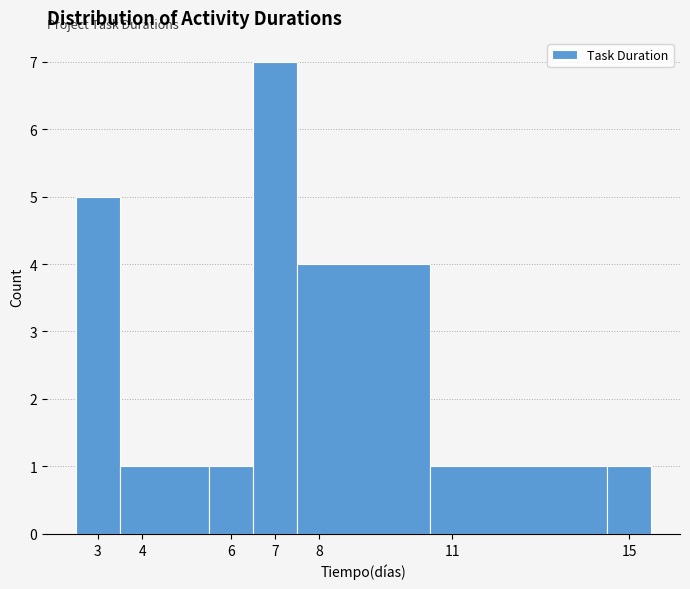

What is the height of the bar covering 5.5 to 6.5 on the x-axis? The values are not printed on the chart, so give them approximately, as read against the axis.

1